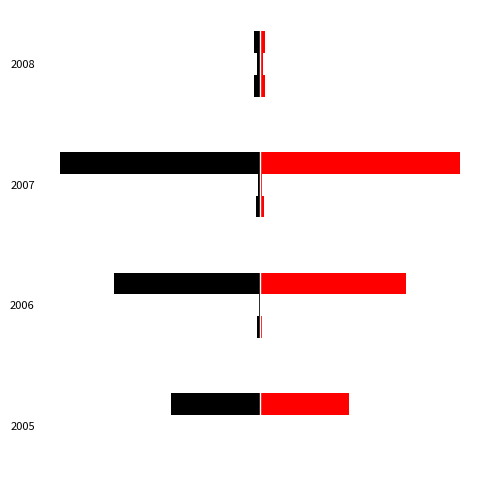

Does the chart contain stacked bars?

No